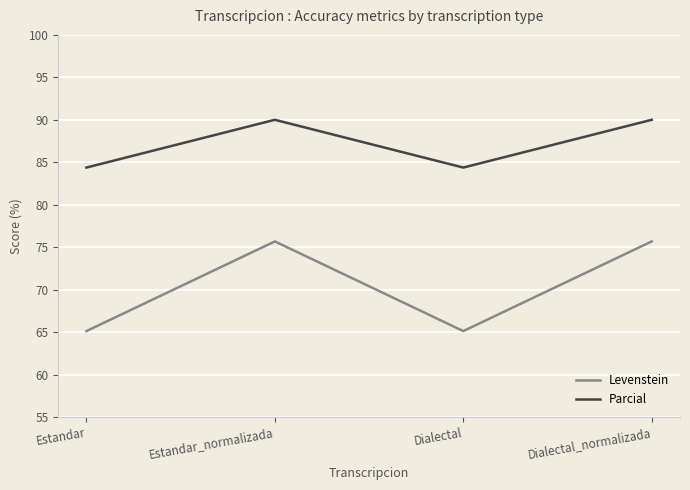

True or false: Levenstein and Parcial intersect in this chart.

False